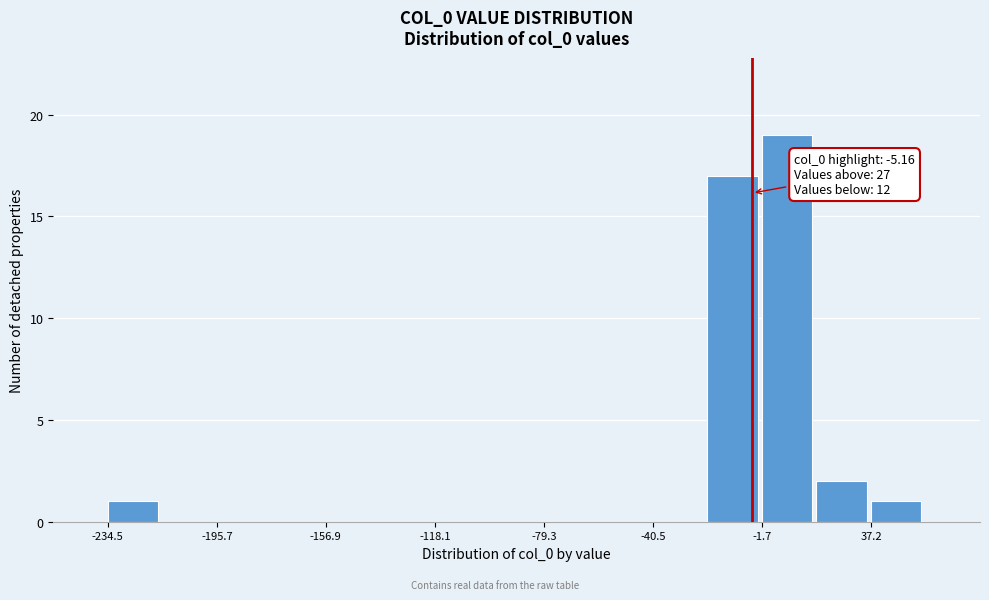

Around what value on the x-axis is the tallest bar? Give the approximate position of its centre, as read against the axis.

5